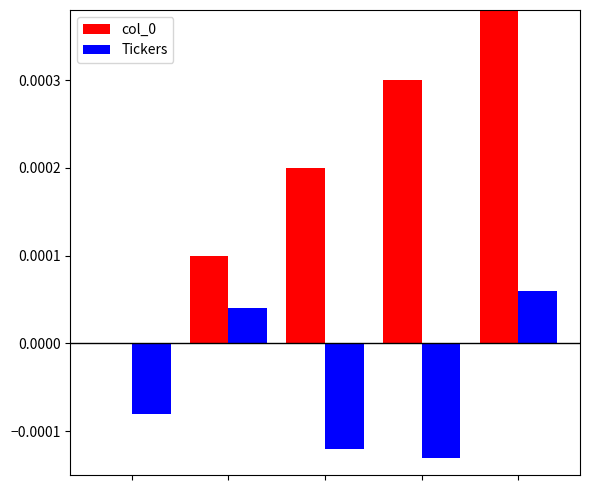

What are all the series names shown in the legend?

col_0, Tickers